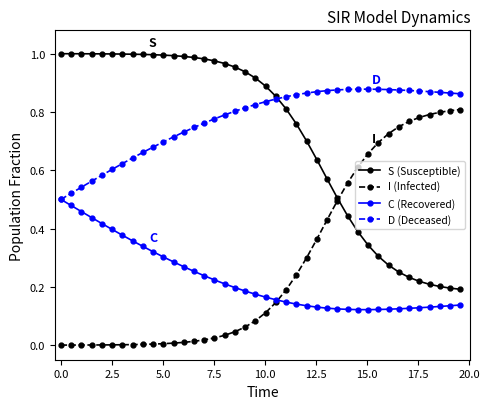

Rank the series by their maximum value, from lowest to highest.

C (Recovered), I (Infected), D (Deceased), S (Susceptible)